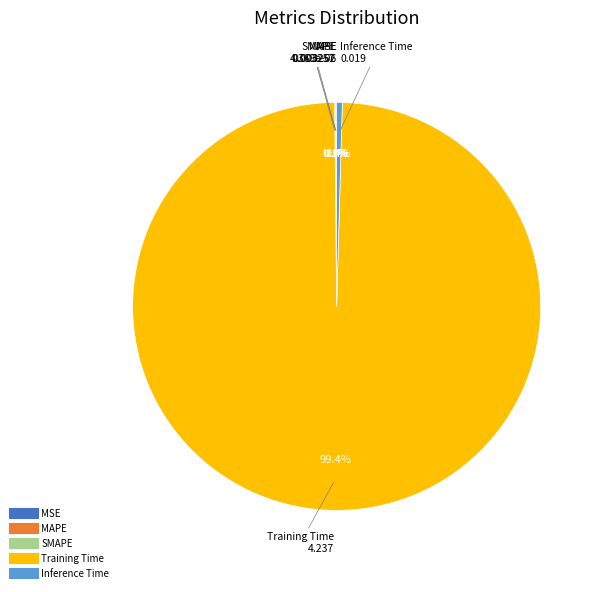

Does any single category account for the majority?

Yes